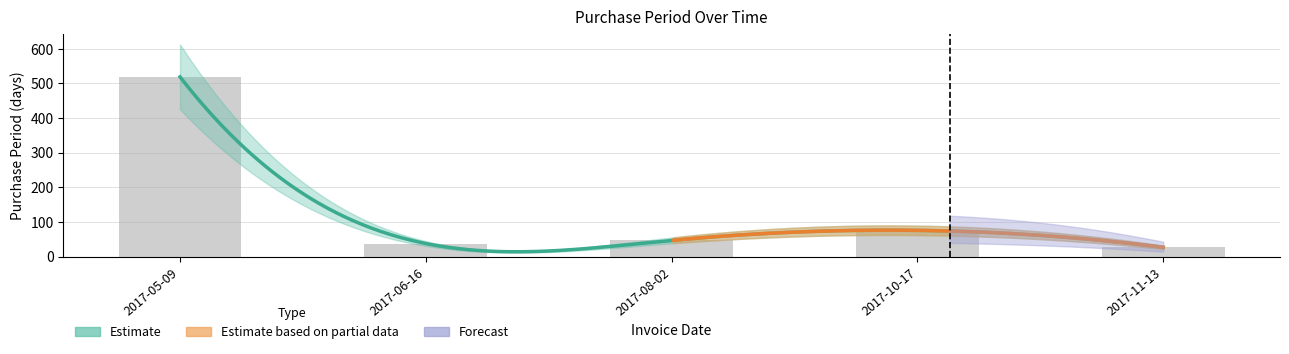

What is the value of the 5th bar from the left?

27